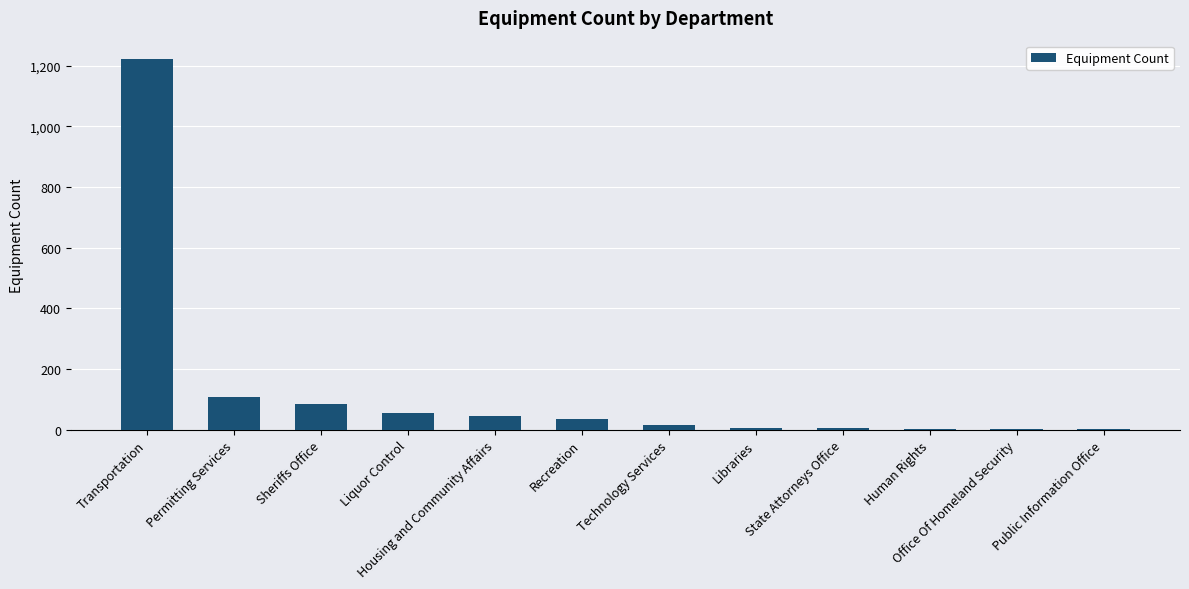

The chart shows a value of 109 at Permitting Services. True or false?

True